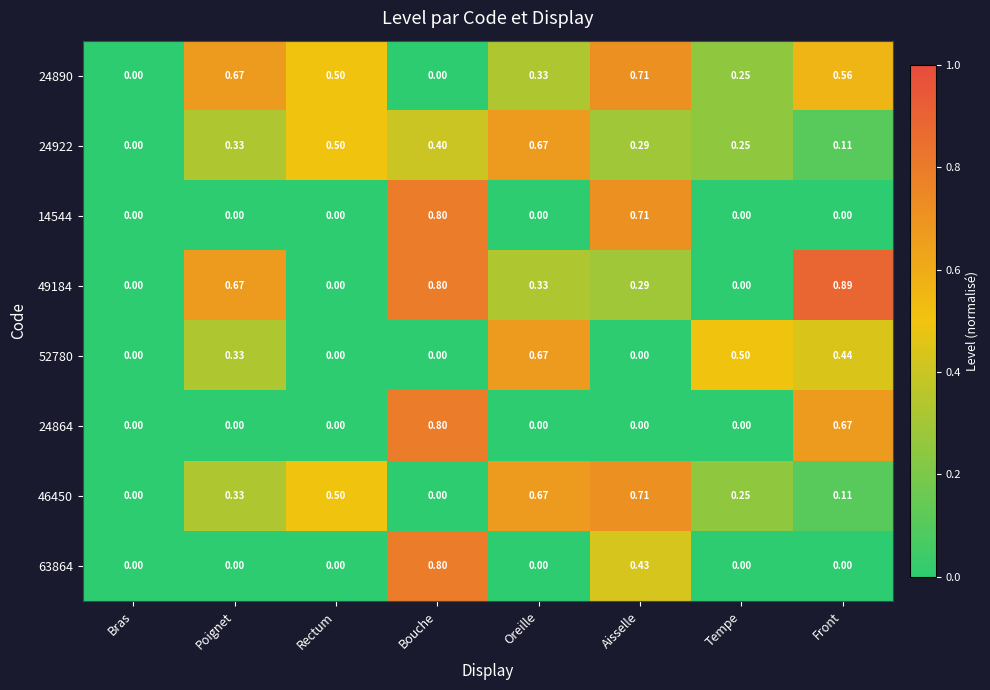

At which category does the chart reach its peak across all series?

Front